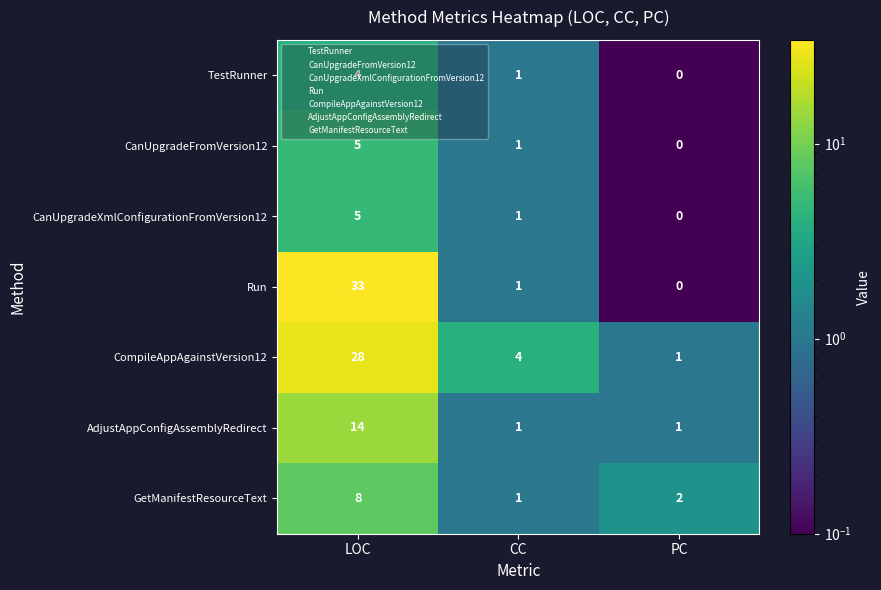

Which series has the widest spread of values?

Run